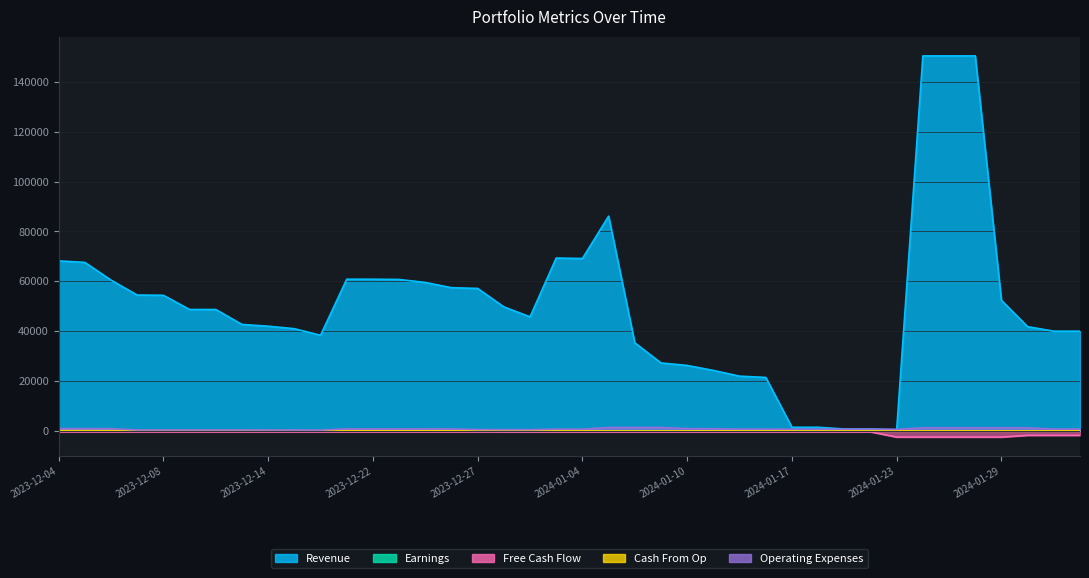

True or false: Revenue and Operating Expenses cross at least once.

True